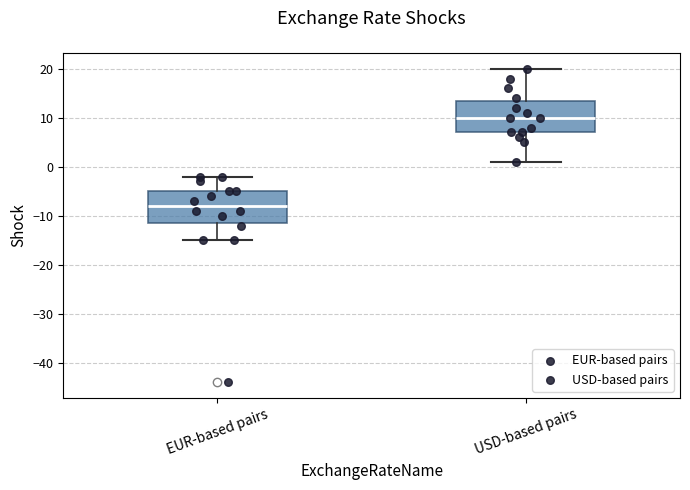

Reading left to right, read every box against the y-axis: the position of its median line, the range the box covers, and the ends of its whiskers. The values are not printed on the chart, so give them approximately, as read against the axis.

EUR-based pairs: median -8, box -11 to -5, whiskers -15 to -2
USD-based pairs: median 10, box 7 to 14, whiskers 1 to 20